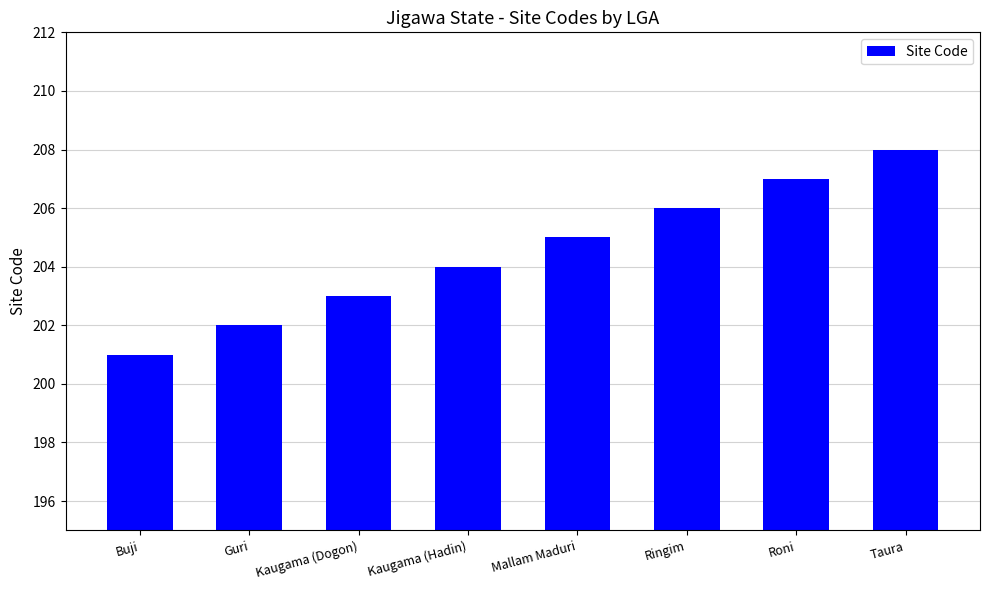

Approximately how many times larger is the value at Mallam Maduri compared to Guri?

1.0